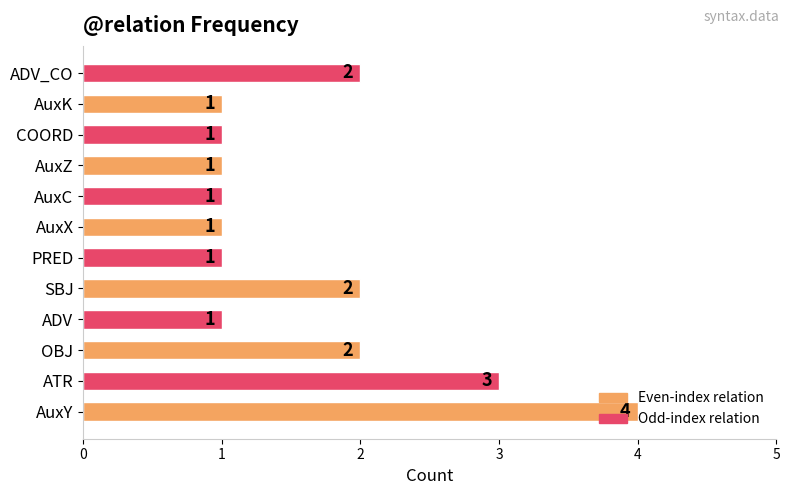

Count the values in the range 1 to 2.

10